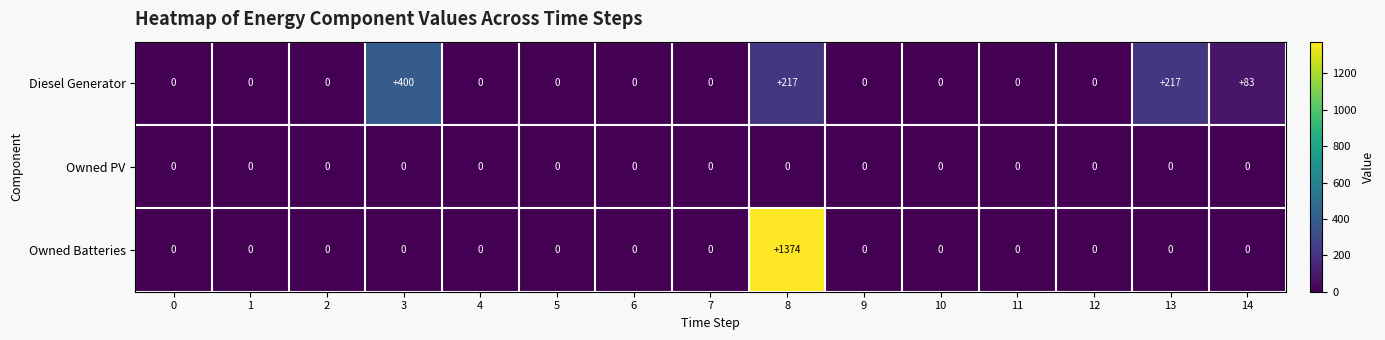

Rank the series by their average value, from lowest to highest.

Owned PV, Diesel Generator, Owned Batteries